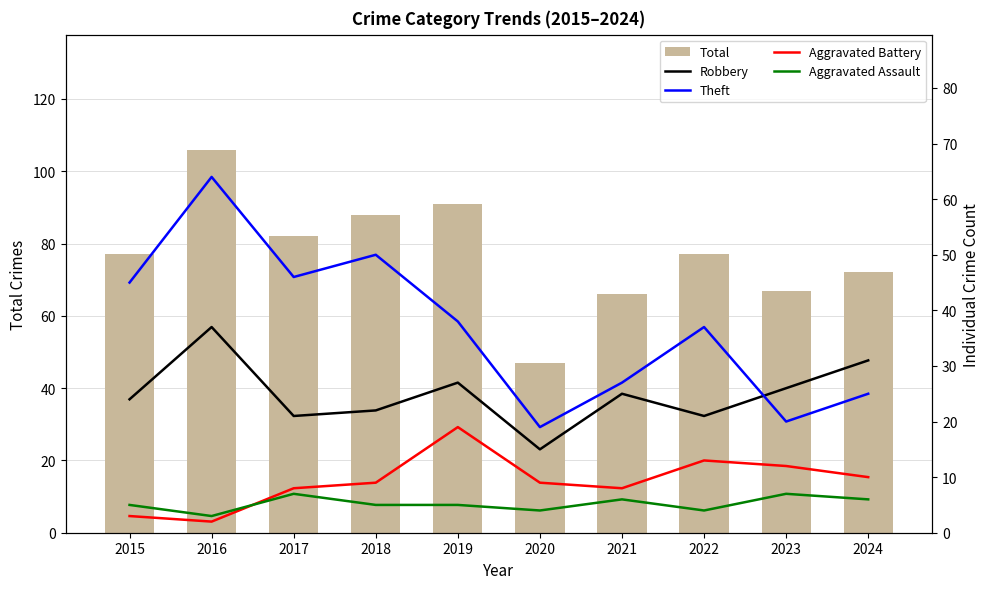

What is the difference between the highest and lowest values at 2021?

60